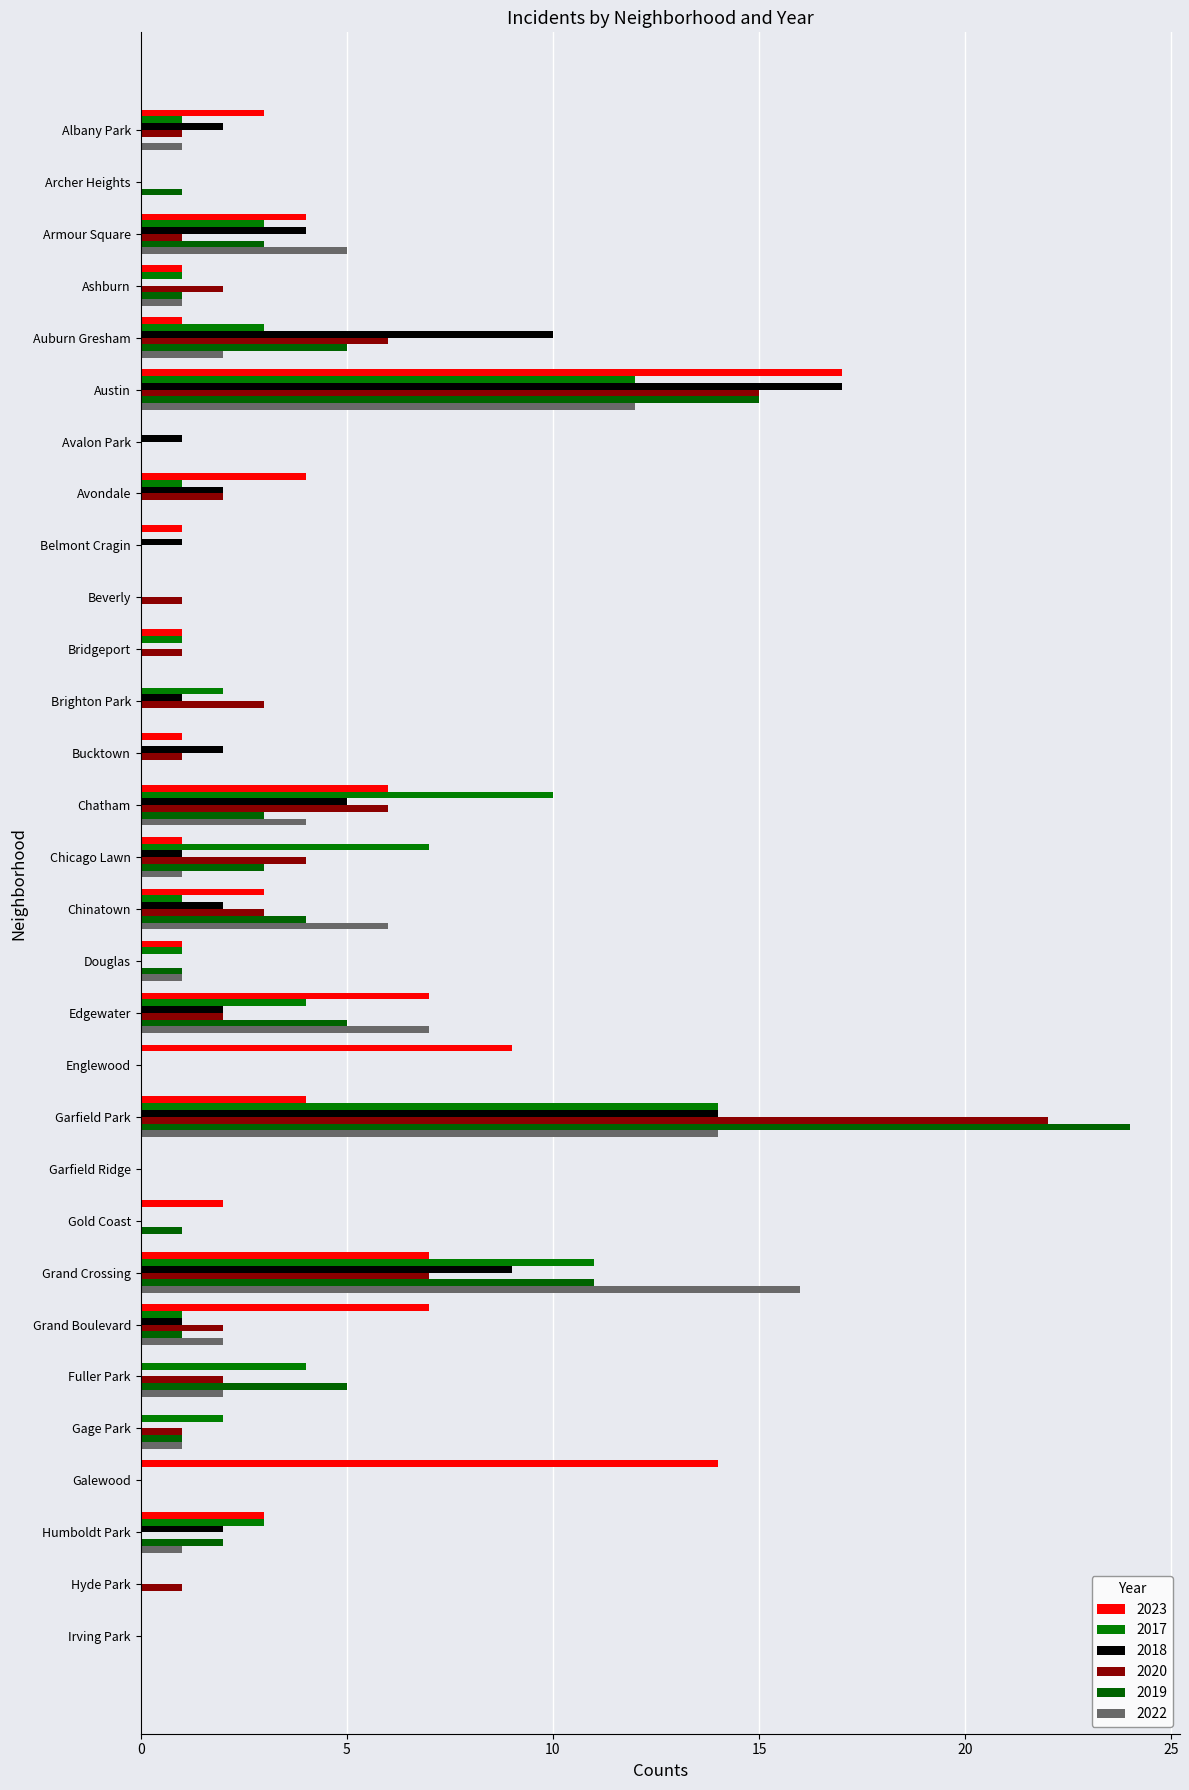

What are all the series names shown in the legend?

2023, 2017, 2018, 2020, 2019, 2022